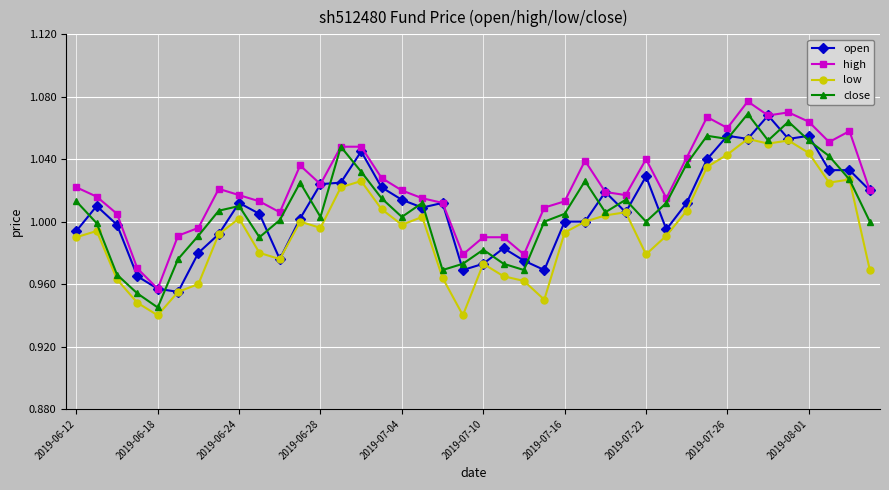

True or false: close has more than 0 points higher than both neighbors.

True